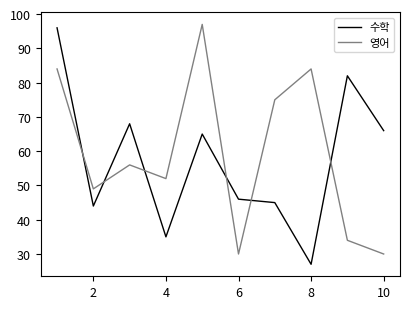

True or false: 수학 has more than 0 interior local peaks.

True